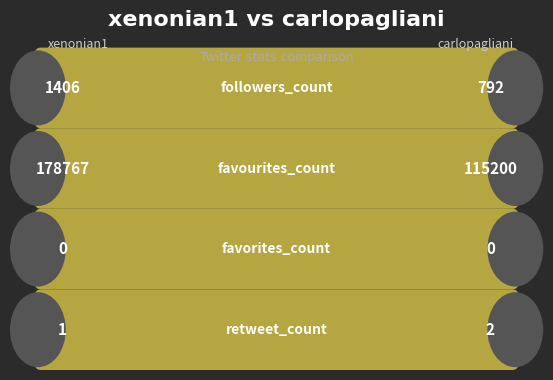

What are all the series names shown in the legend?

xenonian1, carlopagliani